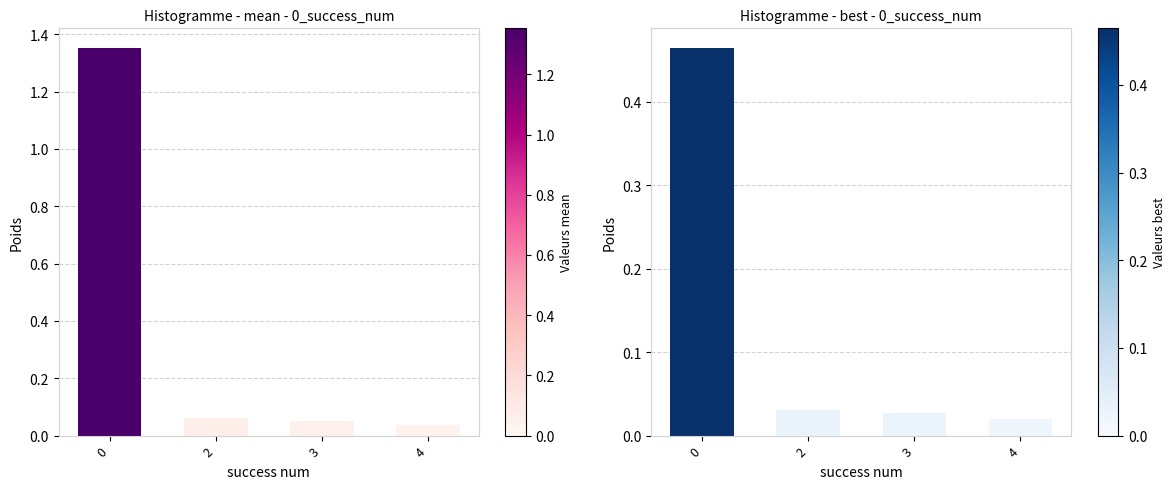

List the series in order of their peak value, lowest first.

best, mean